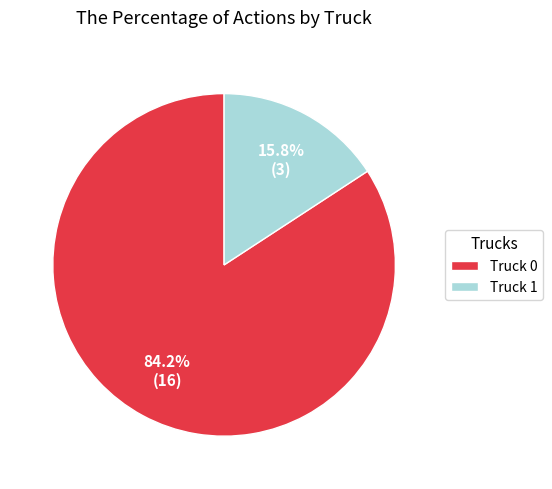

Count the number of slices in the pie.

2